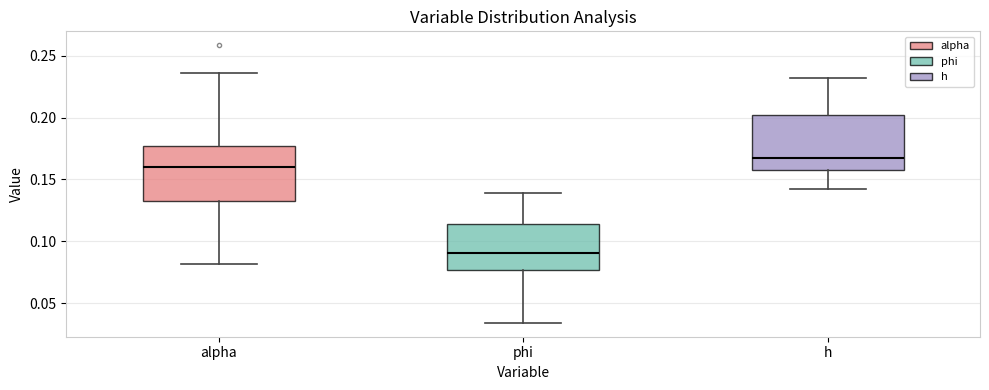

Reading left to right, read every box against the y-axis: the position of its median line, the range the box covers, and the ends of its whiskers. The values are not printed on the chart, so give them approximately, as read against the axis.

alpha: median 0.160, box 0.135 to 0.175, whiskers 0.080 to 0.235
phi: median 0.090, box 0.075 to 0.115, whiskers 0.035 to 0.140
h: median 0.165, box 0.155 to 0.200, whiskers 0.140 to 0.230